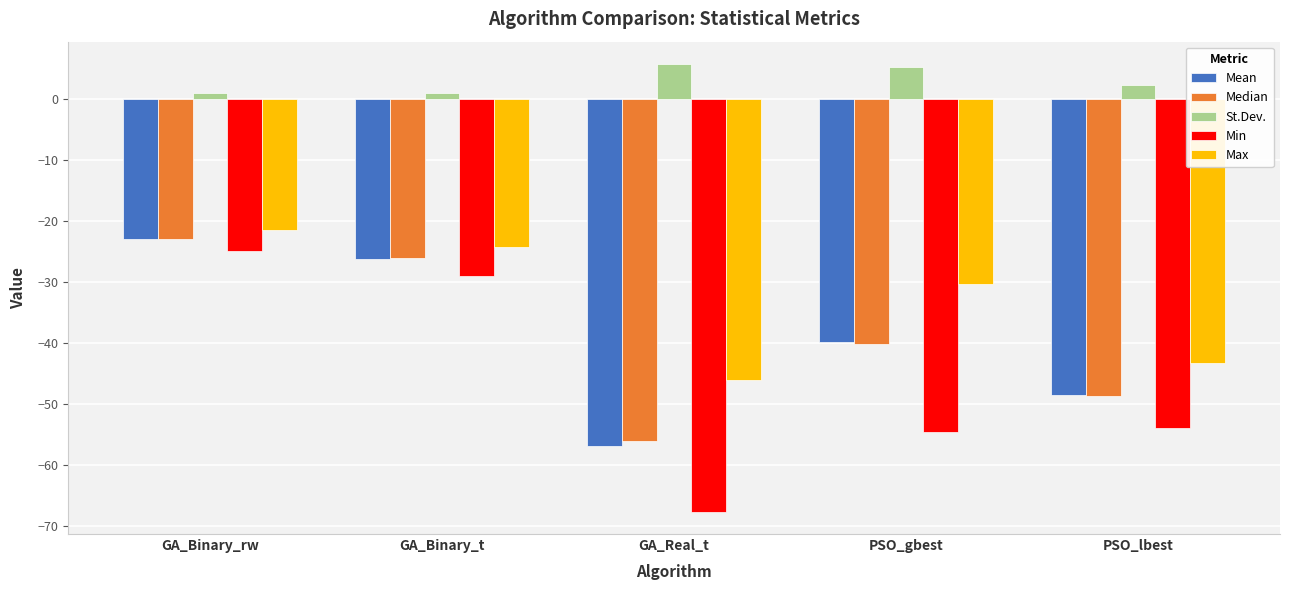

What position from the left is PSO_lbest?

5